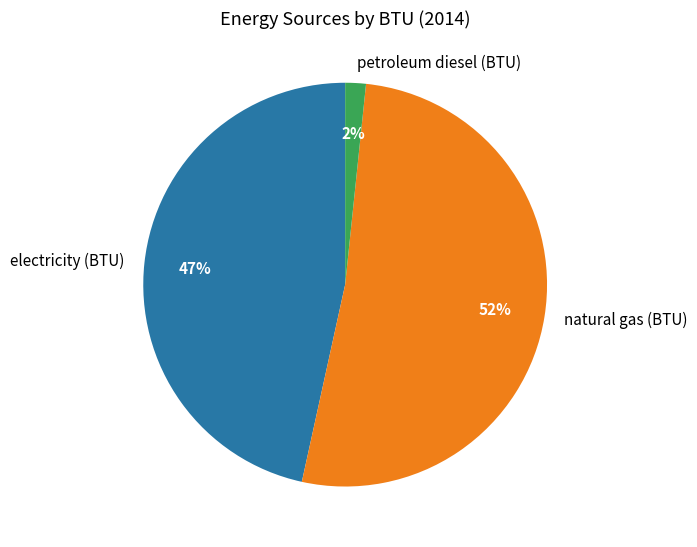

Approximately how many times larger is the value at natural gas (BTU) compared to electricity (BTU)?

1.1